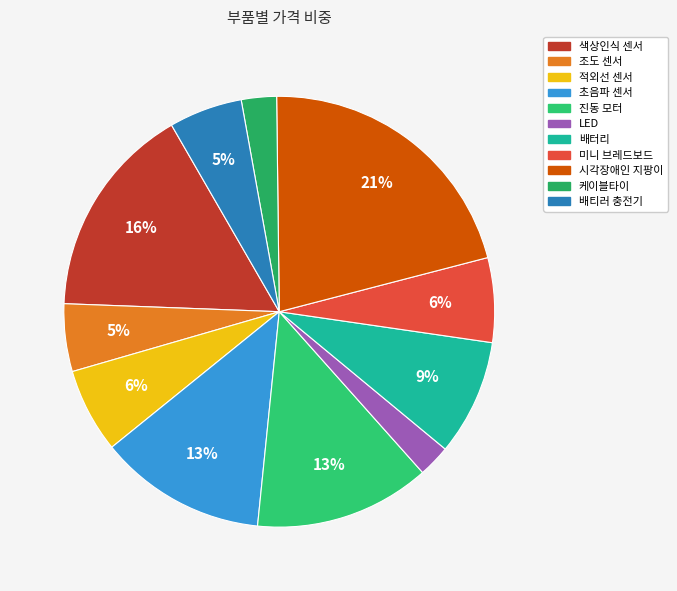

Which slice is the largest?

시각장애인 지팡이